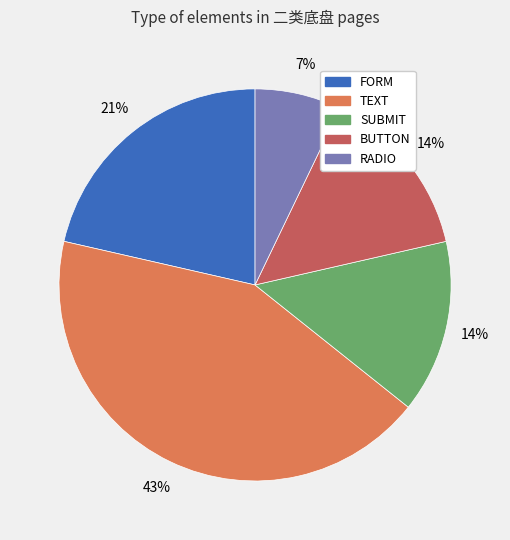

Is it true that SUBMIT is 14% of the pie?

True